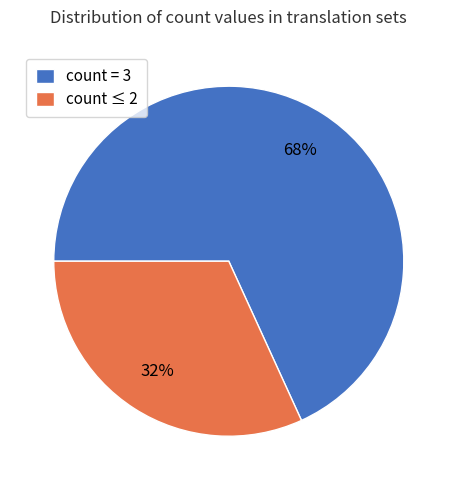

Is there any slice that represents more than half of the pie?

Yes